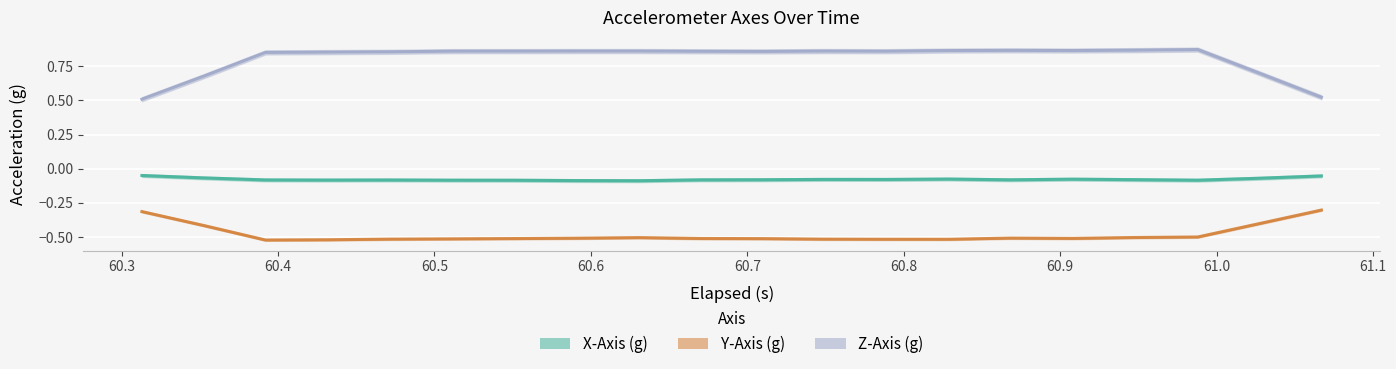

How many interior local peaks does the X-Axis (g) series have?

4